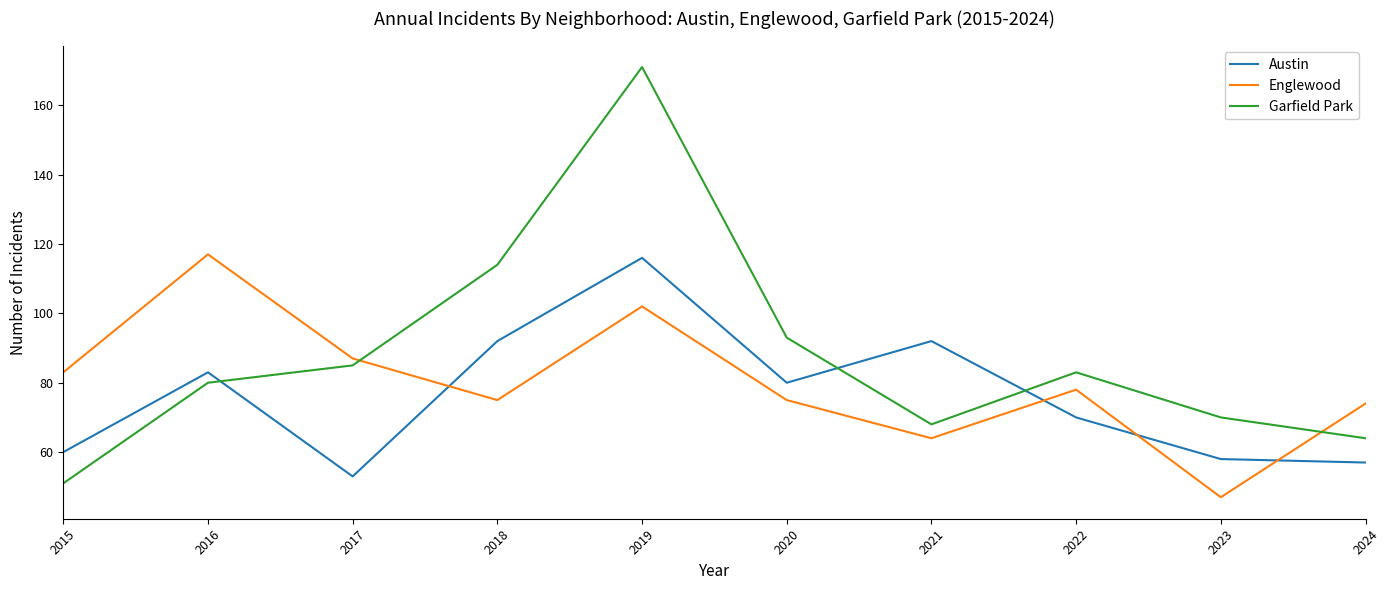

The value of Garfield Park at 2024 is 14. True or false?

False